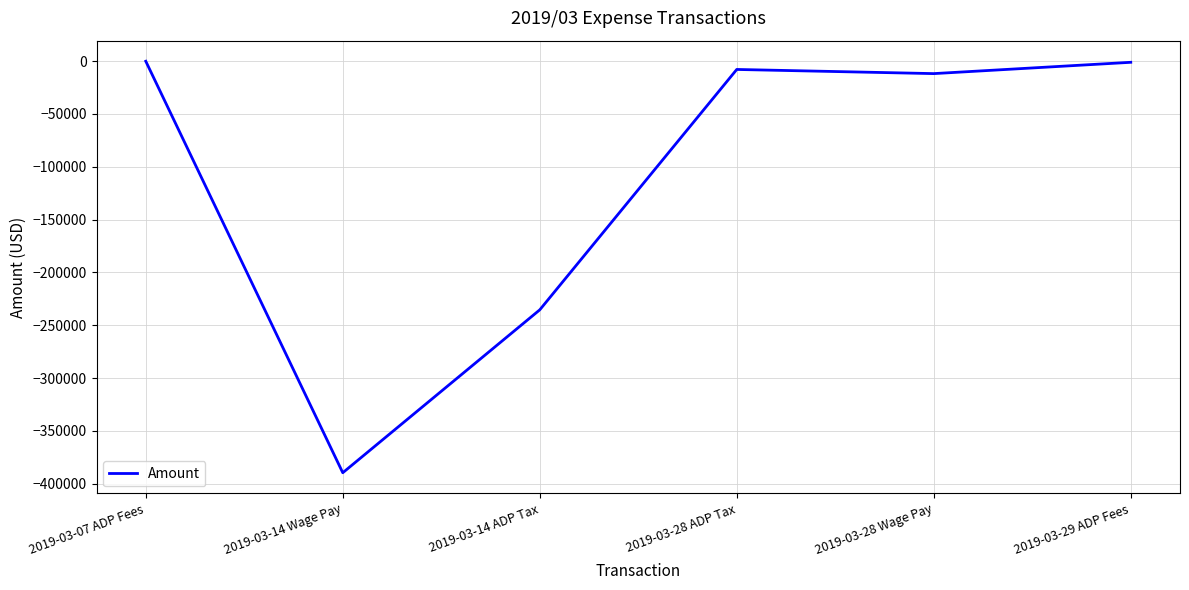

Which label corresponds to the smallest value in the chart?

2019-03-14 Wage Pay